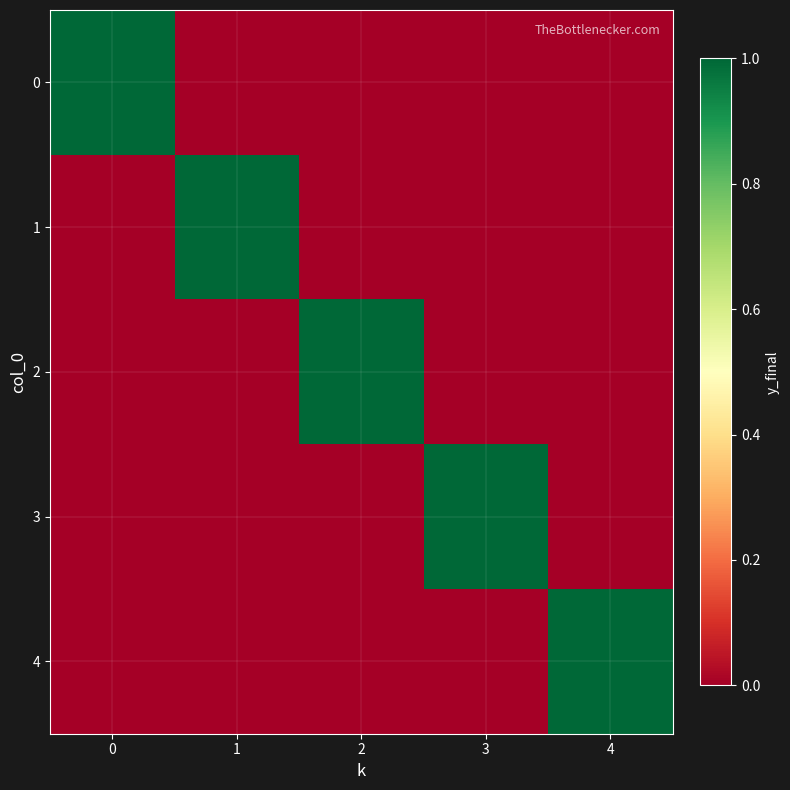

Reading right to left, what are all the values shown in this chart?

0: 4=0	3=0	2=0	1=0	0=1
1: 4=0	3=0	2=0	1=1	0=0
2: 4=0	3=0	2=1	1=0	0=0
3: 4=0	3=1	2=0	1=0	0=0
4: 4=1	3=0	2=0	1=0	0=0